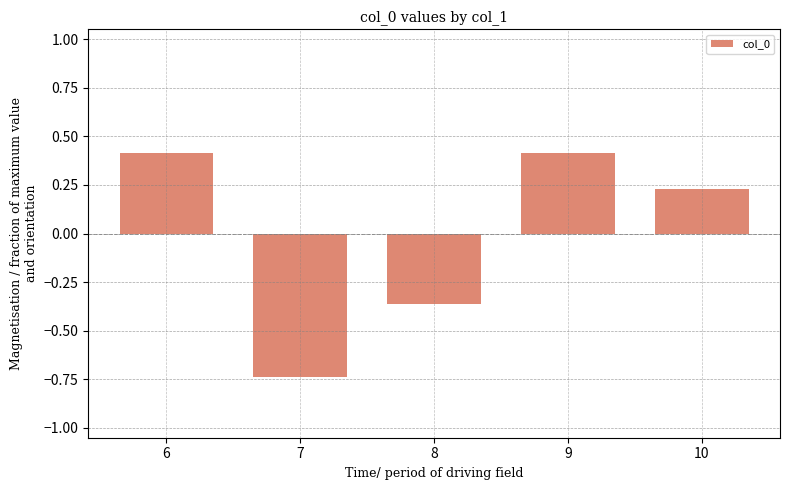

Are the bars horizontal?

No